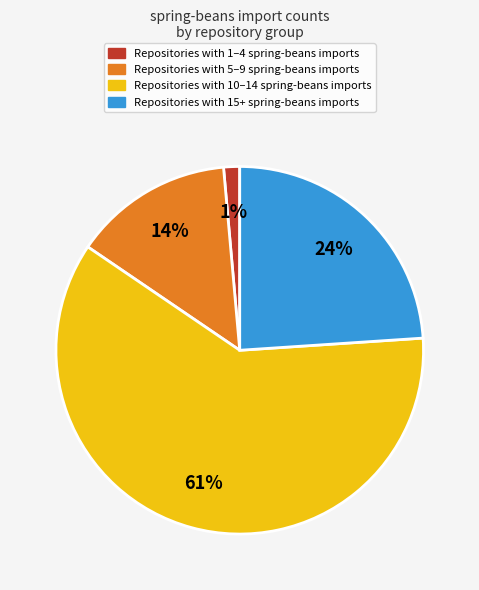

Is there any slice that represents more than half of the pie?

Yes